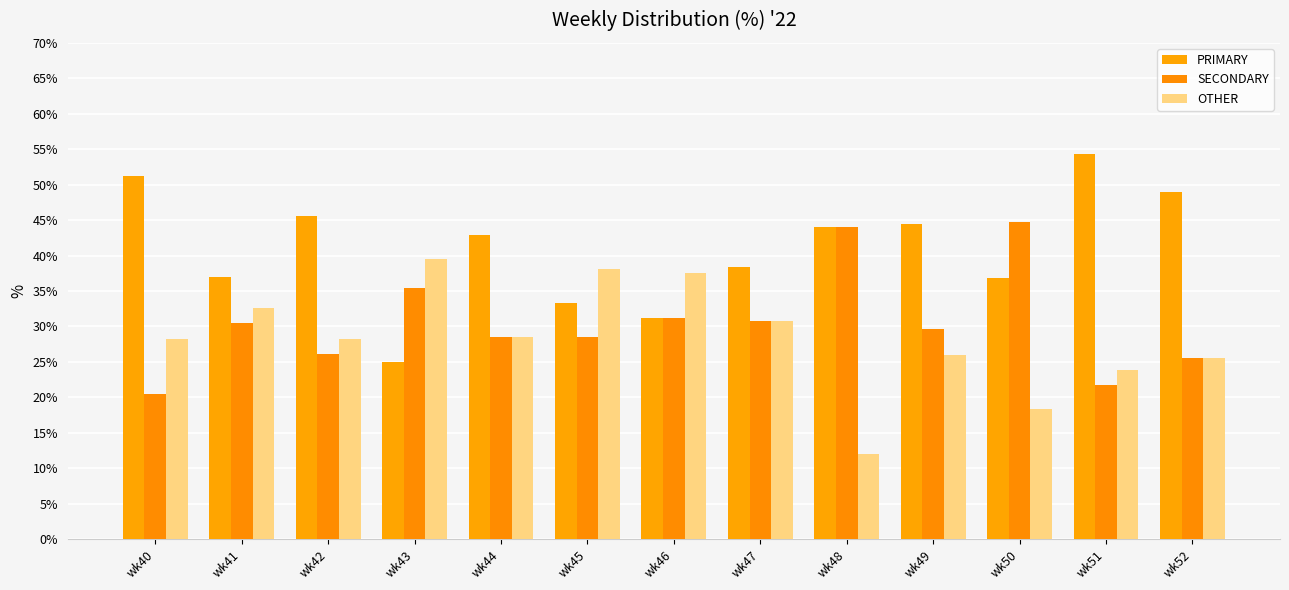

What is the difference between the maximum and minimum values in the OTHER series?

27.6